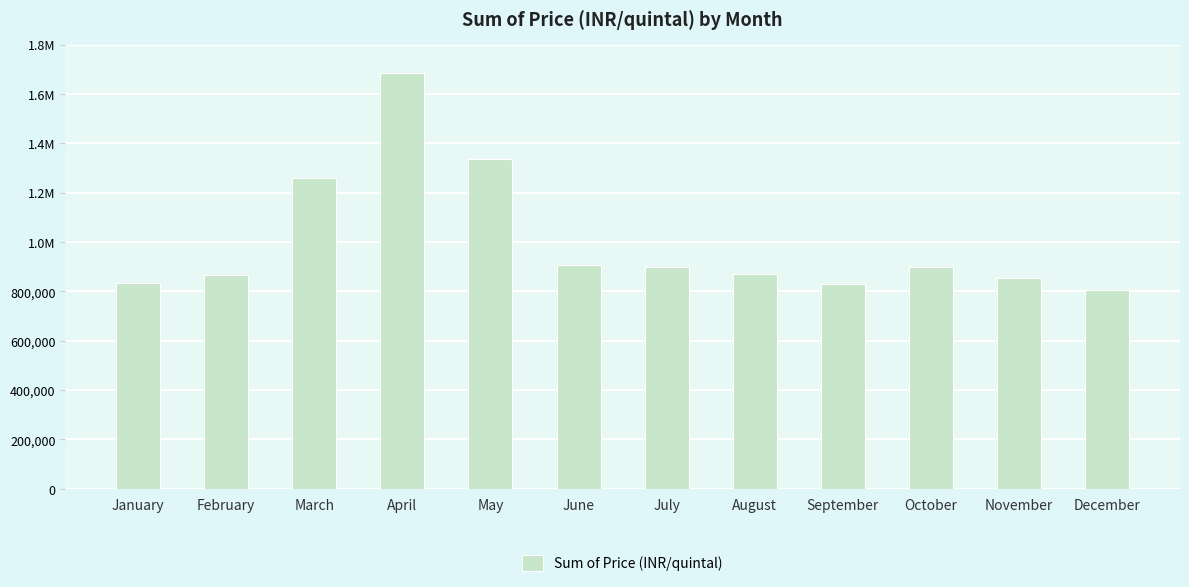

The value at March is 1260091.6. True or false?

True